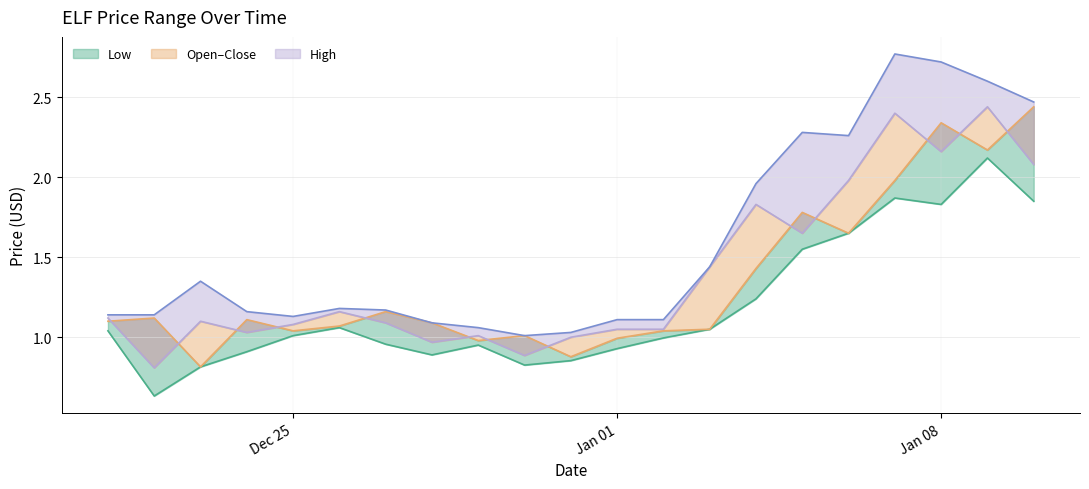

What is the difference between the maximum and minimum values in the Low series?

1.5